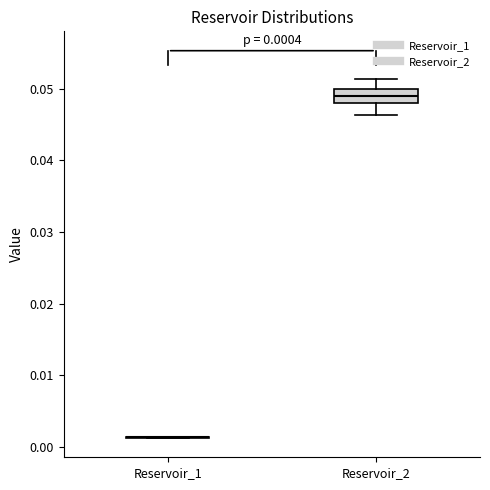

Comparing the boxes themselves (not the whiskers), which one is the tallest?

Reservoir_2